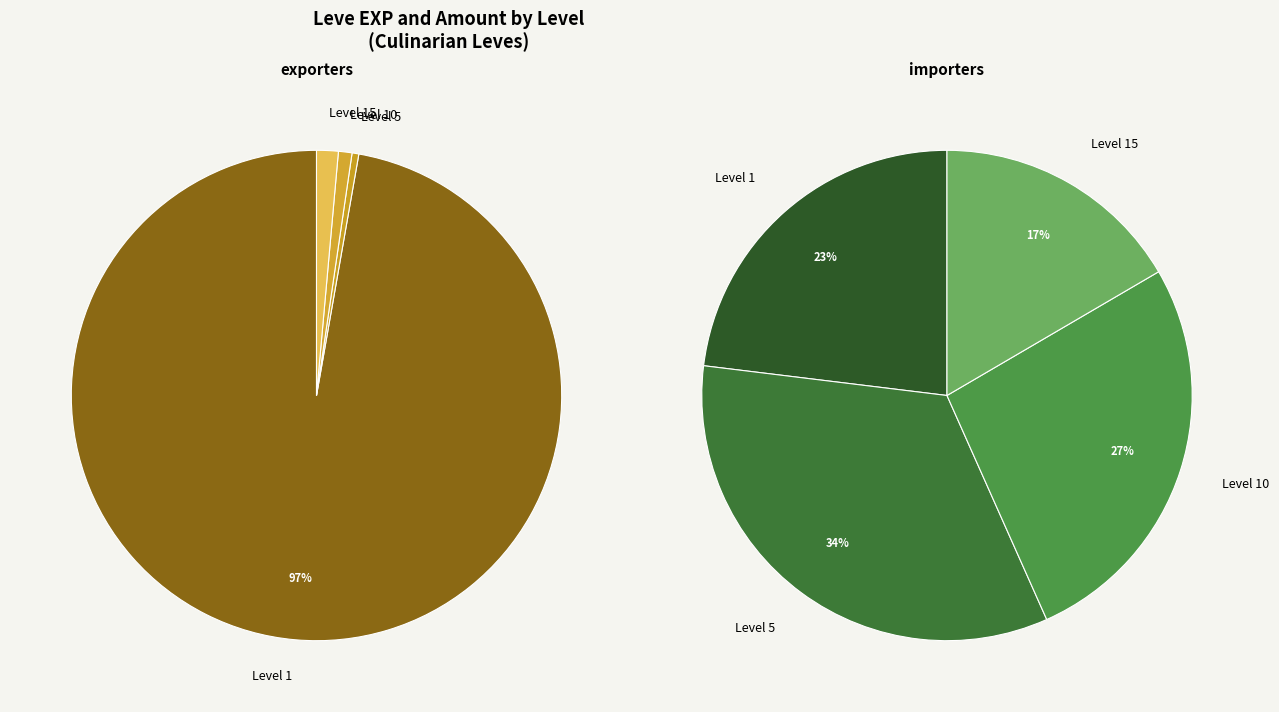

Does 15 represent more than half of the total?

No